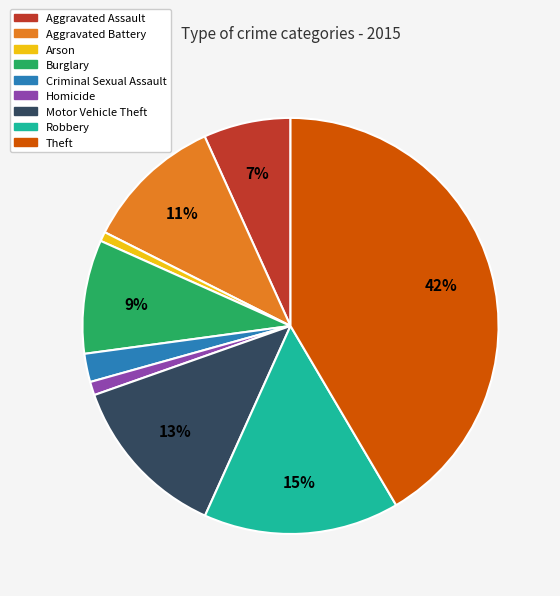

Does Arson represent more than half of the total?

No